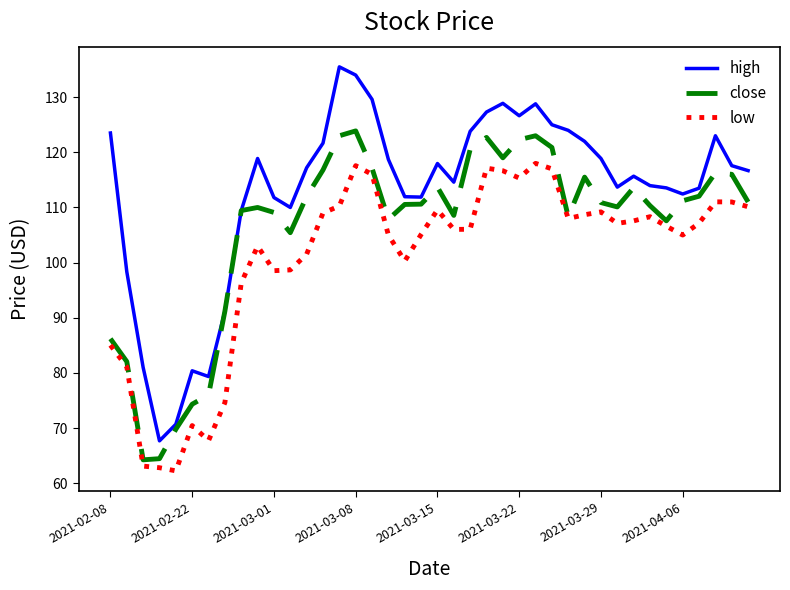

Which series has the largest range (max minus min)?

high